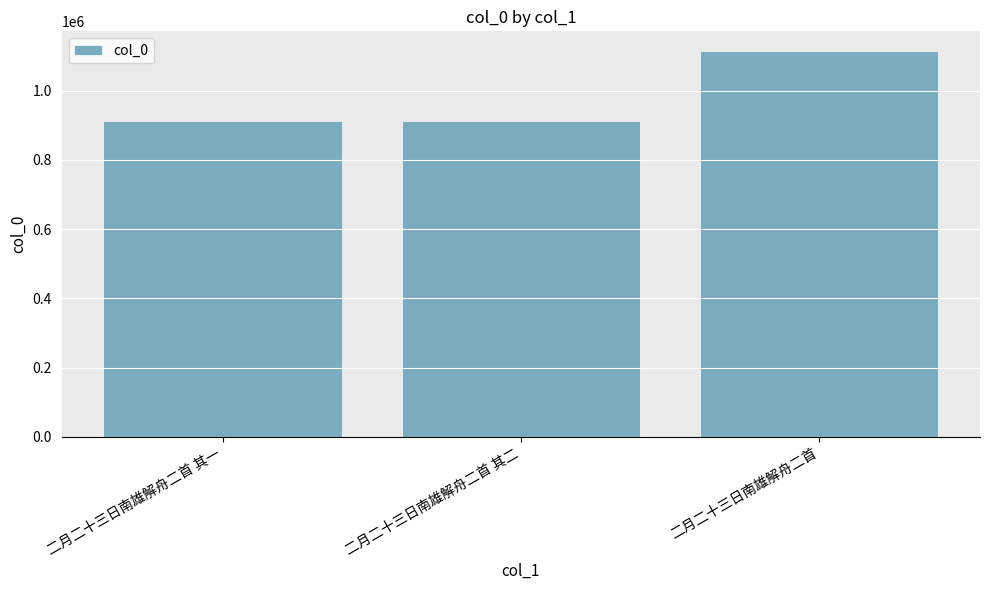

Does the chart contain any negative values?

No